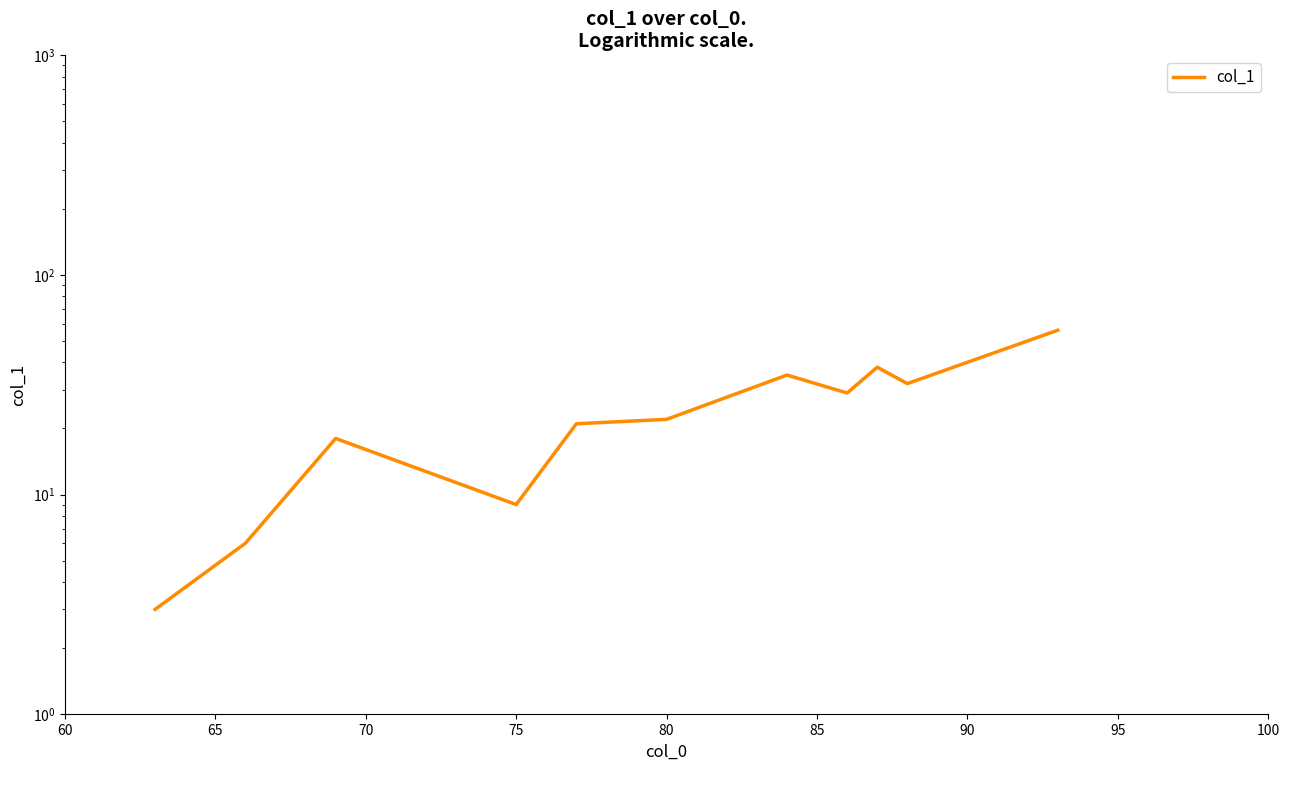

How many points are lower than both their immediate neighbors (excluding endpoints)?

3